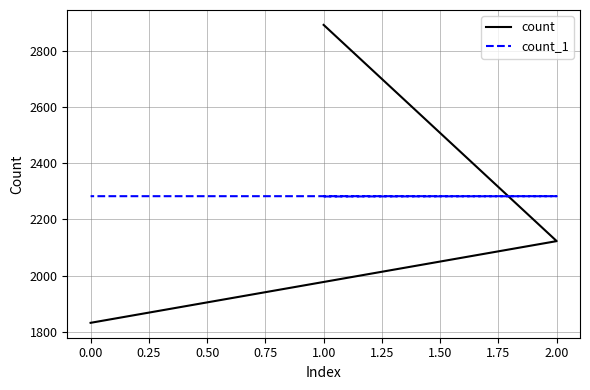

Which series has the largest range (max minus min)?

count